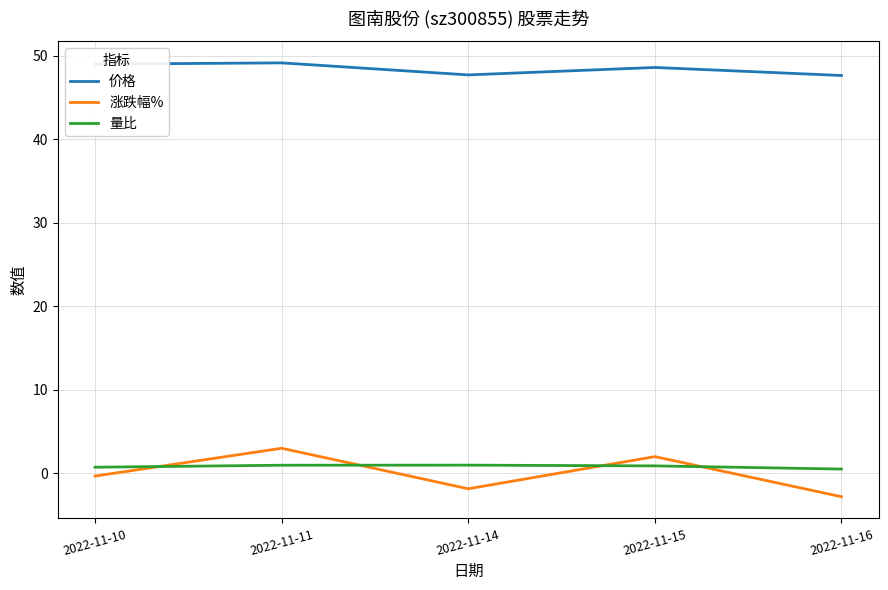

True or false: 量比 and 价格 cross at least once.

False